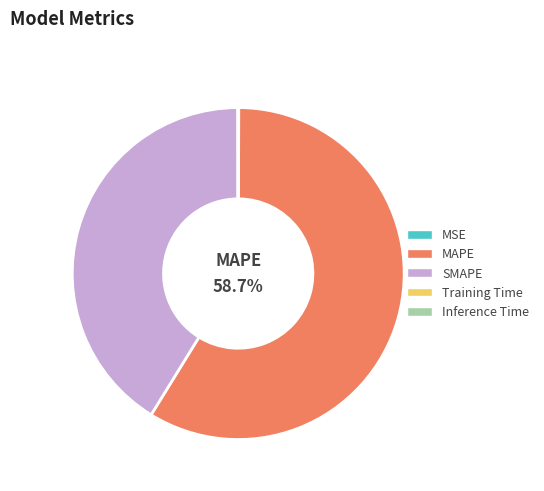

Does MAPE represent more than half of the total?

Yes